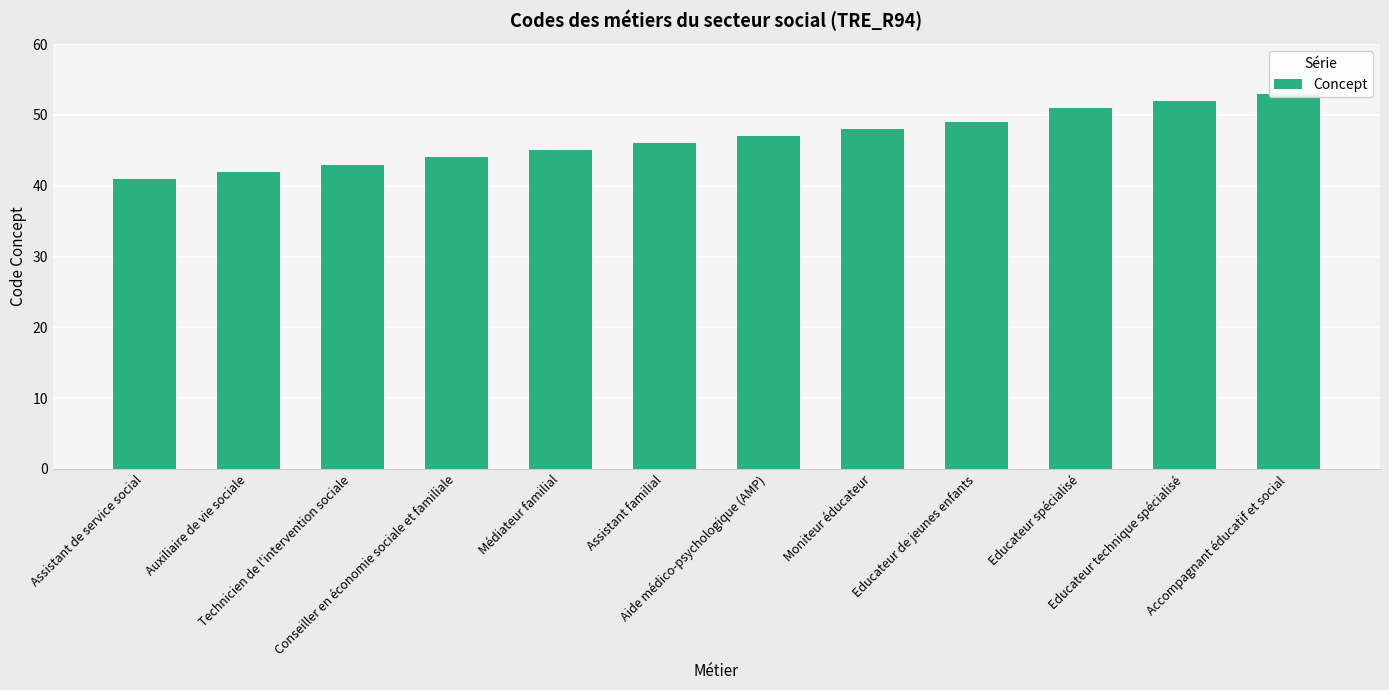

What is the maximum value shown in the chart?

53